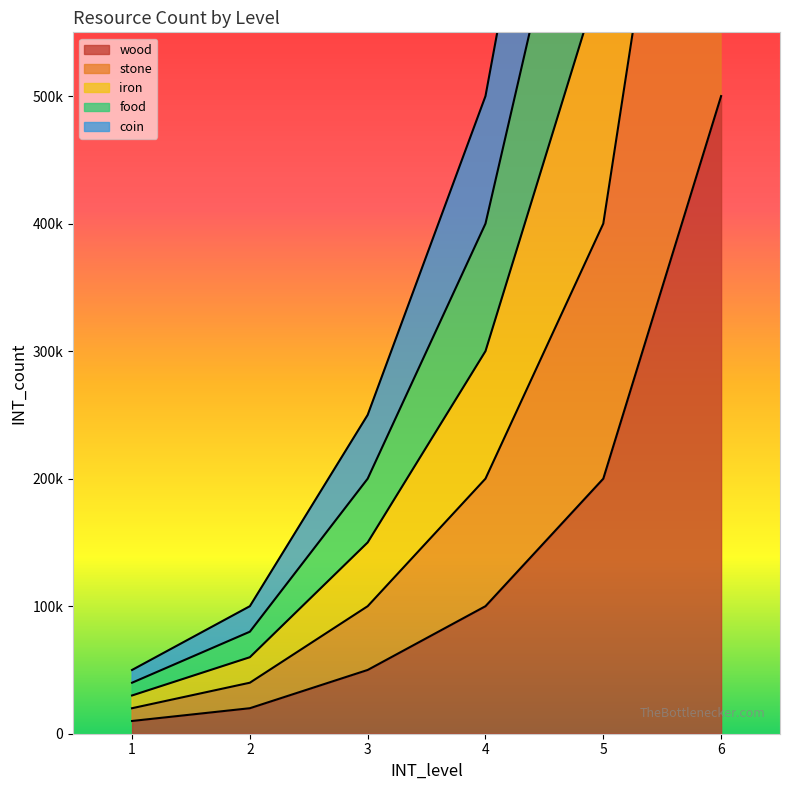

How many lines are shown in the chart?

5